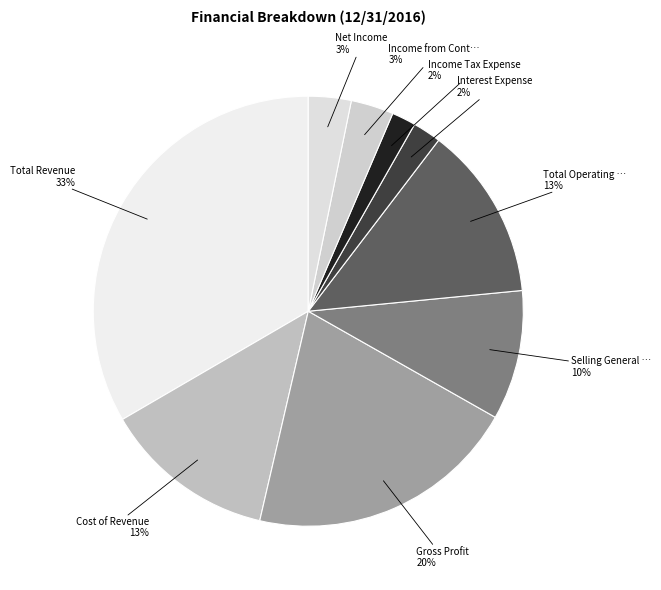

How many segments does this pie chart have?

9